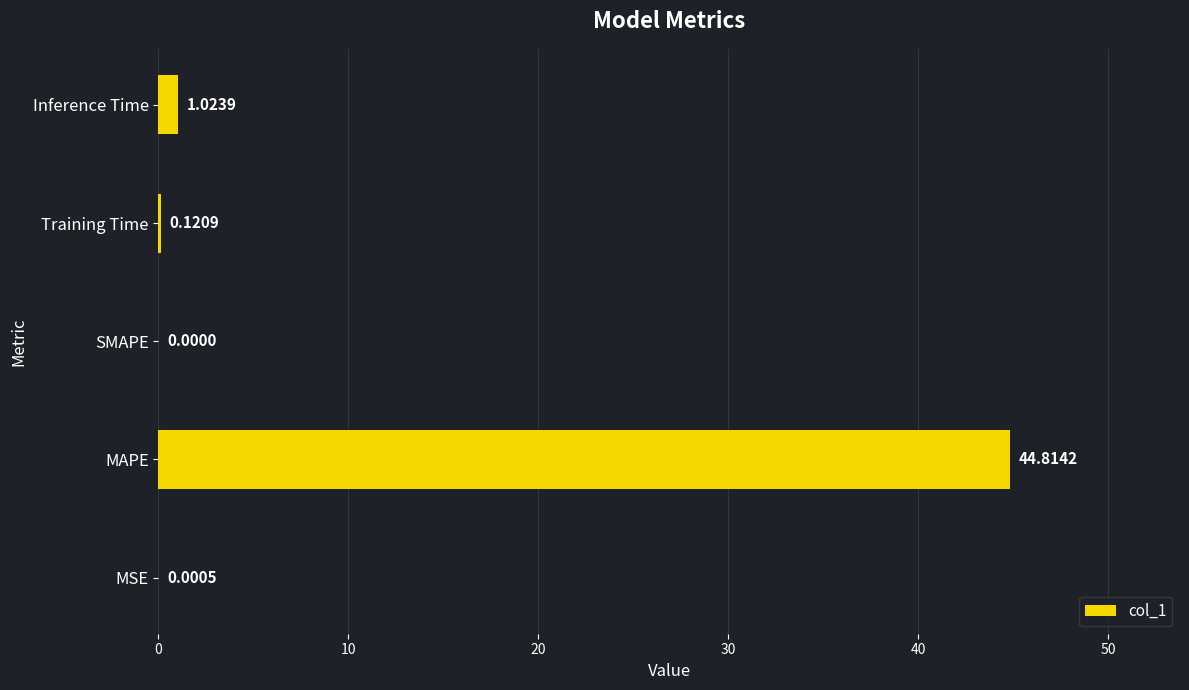

Are the bars horizontal?

Yes